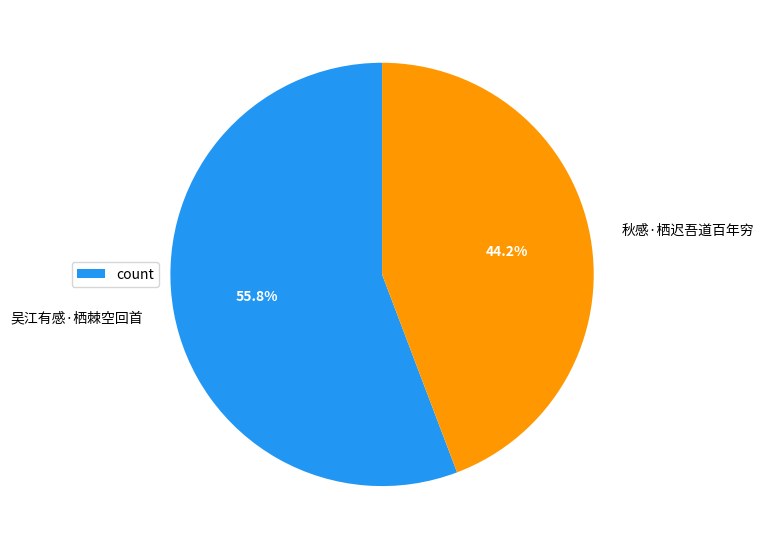

How many slices are in this pie chart?

2